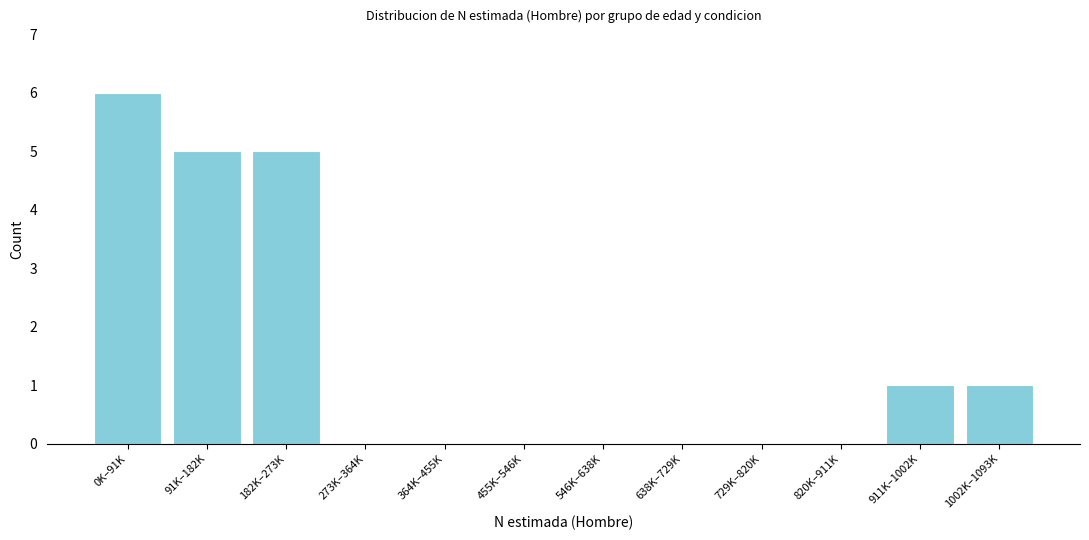

Reading left to right, what are all the values shown in this chart?

0K–91K=6	91K–182K=5	182K–273K=5	273K–364K=0	364K–455K=0	455K–546K=0	546K–638K=0	638K–729K=0	729K–820K=0	820K–911K=0	911K–1002K=1	1002K–1093K=1